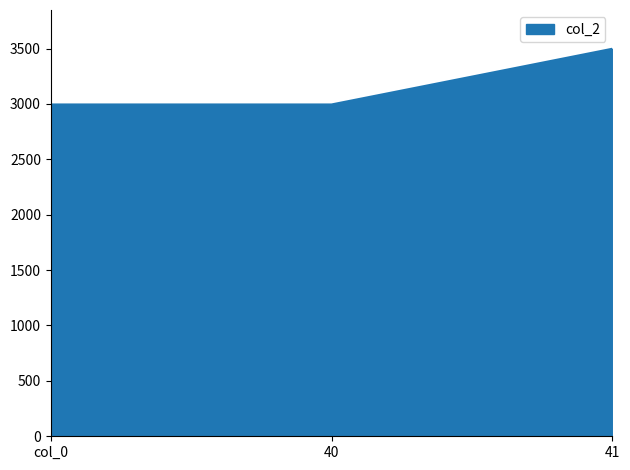

What is the maximum value shown in the chart?

3498